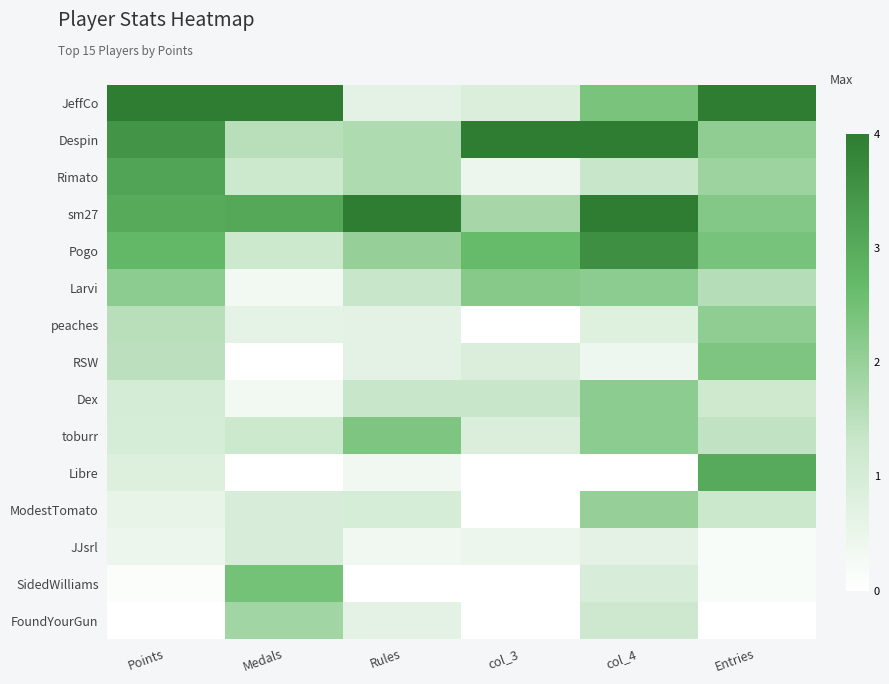

What is the spread (max minus min) of values at Medals?

1.0